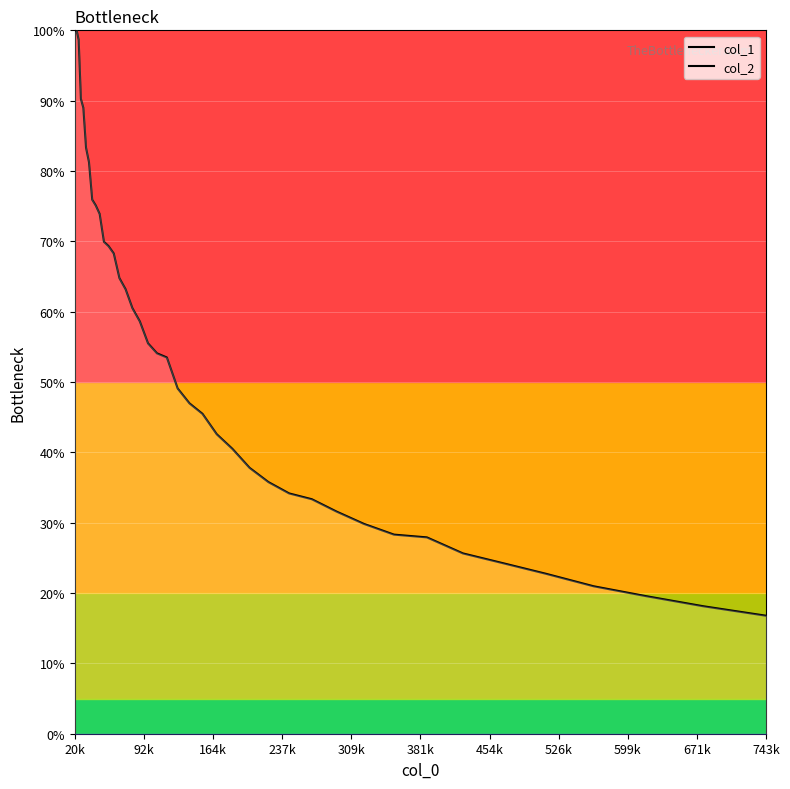

What are all the series names shown in the legend?

col_1, col_2